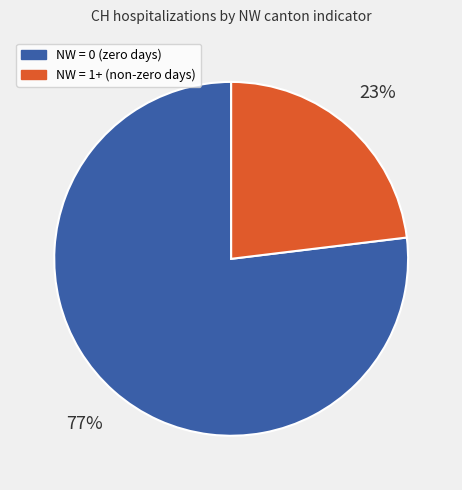

To the nearest percent, what is the average slice percentage?

50%